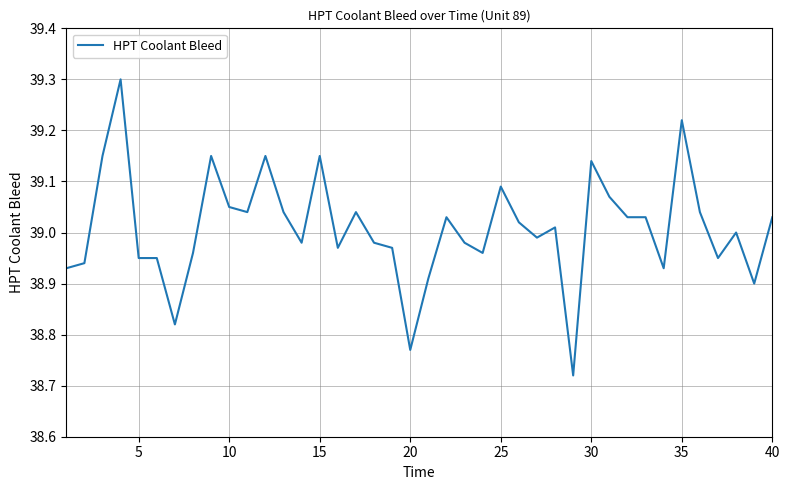

What is the maximum value shown in the chart?

39.3